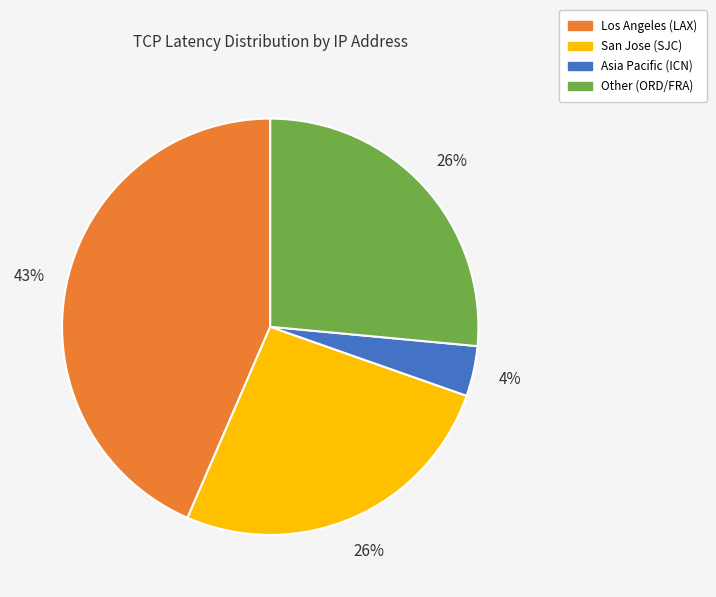

Is the sum of San Jose (SJC) and Other (ORD/FRA) greater than half?

Yes